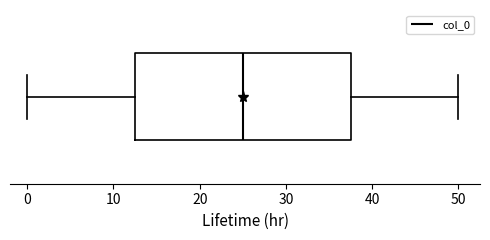

Transcribe this box plot: give where the median line is, the range the box spans, and where the two whiskers end, as read against the x-axis. The values are not printed on the chart, so give them approximately, as read against the axis.

median 25, box 13 to 38, whiskers 0 to 50